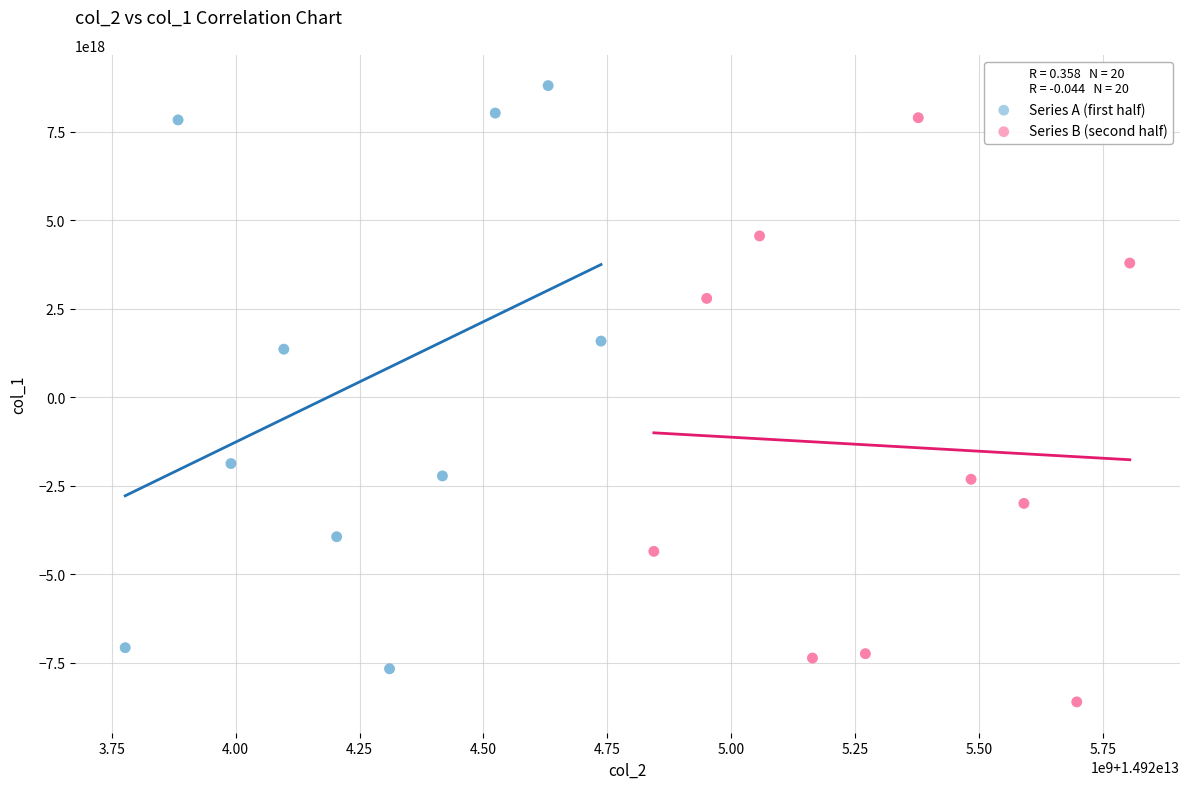

Which series reaches the minimum Y coordinate?

Series B (second half)